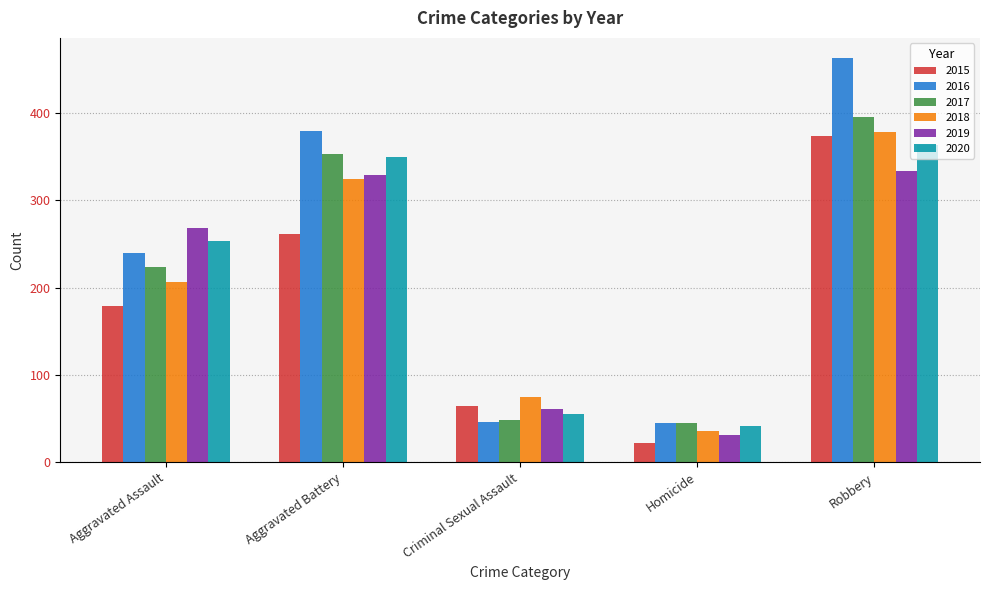

What is the maximum value for 2019?

334